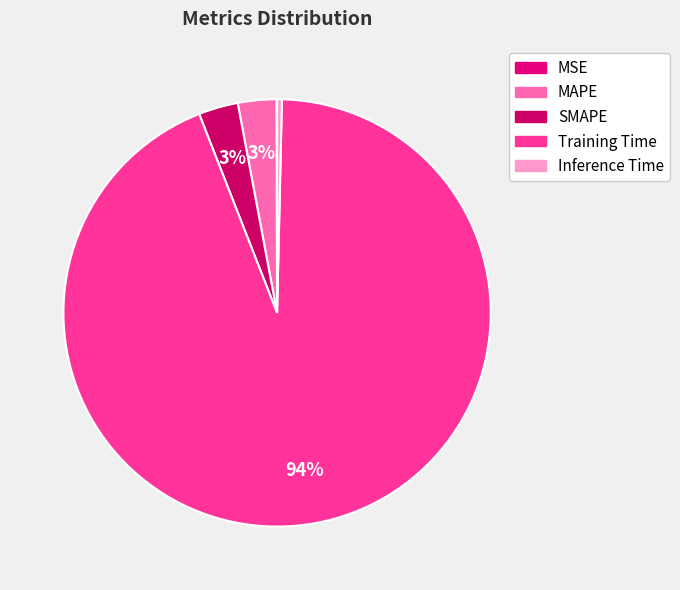

Is there a majority slice in this chart?

Yes